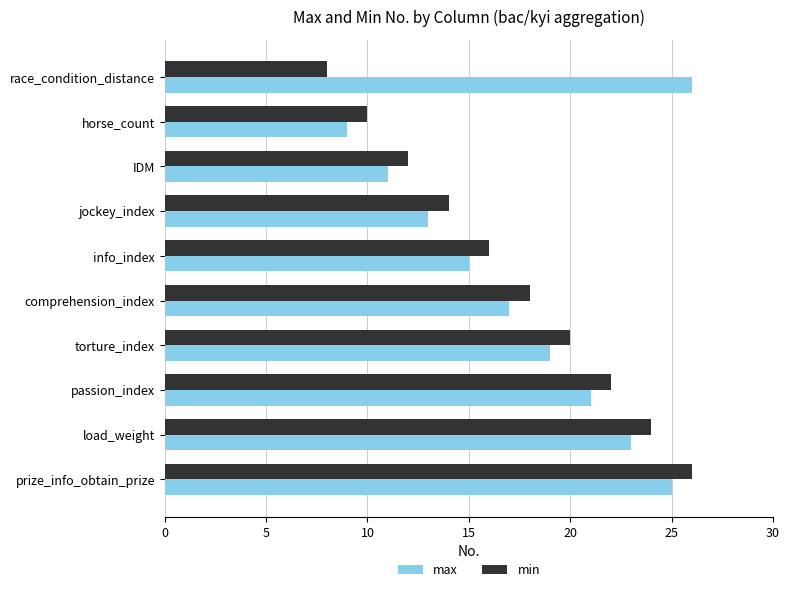

At race_condition_distance, list the series in order from largest to smallest.

max, min